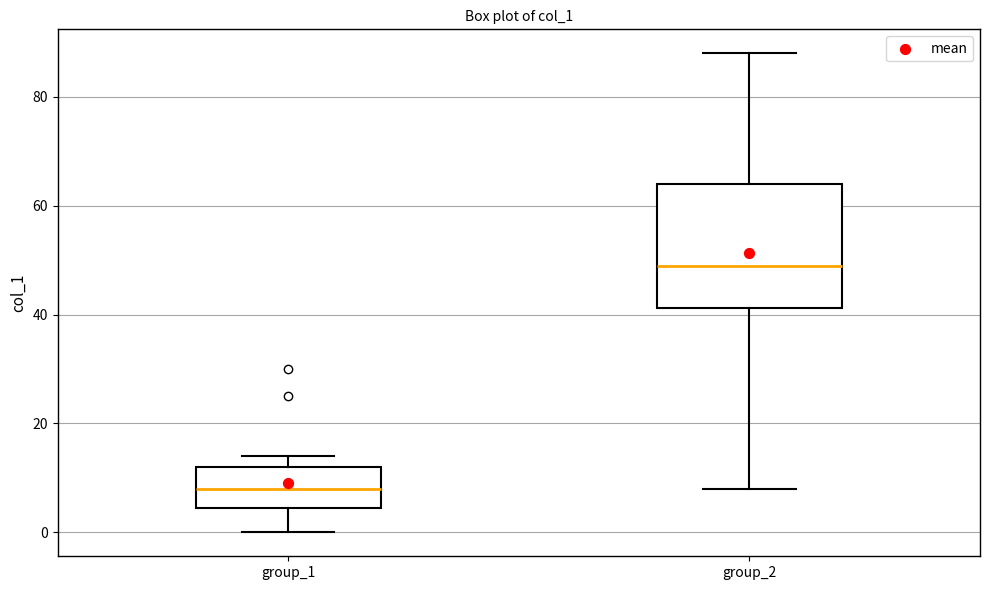

Reading left to right, read every box against the y-axis: the position of its median line, the range the box covers, and the ends of its whiskers. The values are not printed on the chart, so give them approximately, as read against the axis.

group_1: median 8, box 4 to 12, whiskers 0 to 14
group_2: median 50, box 42 to 64, whiskers 8 to 88